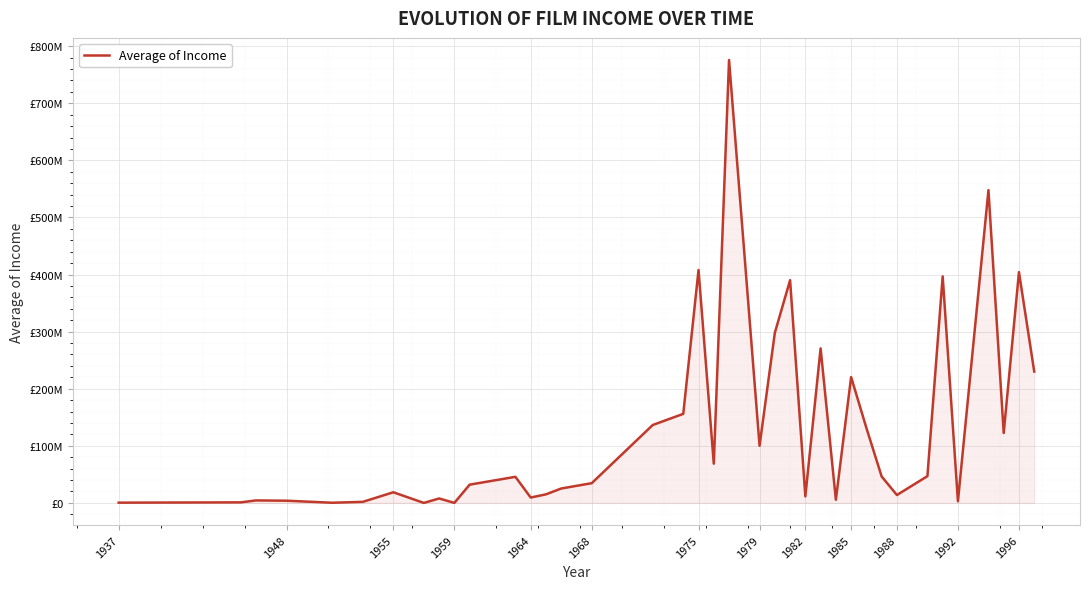

Is this an area chart (filled region under the line)?

Yes